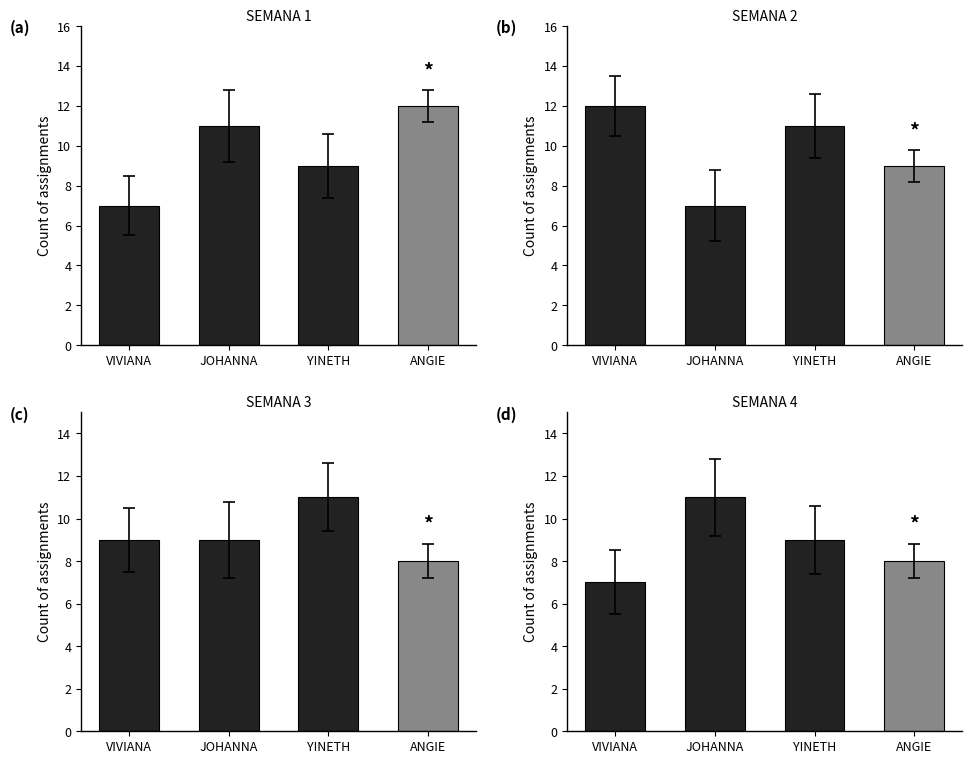

What is the difference between the maximum and minimum values in the SEMANA 4 series?

4